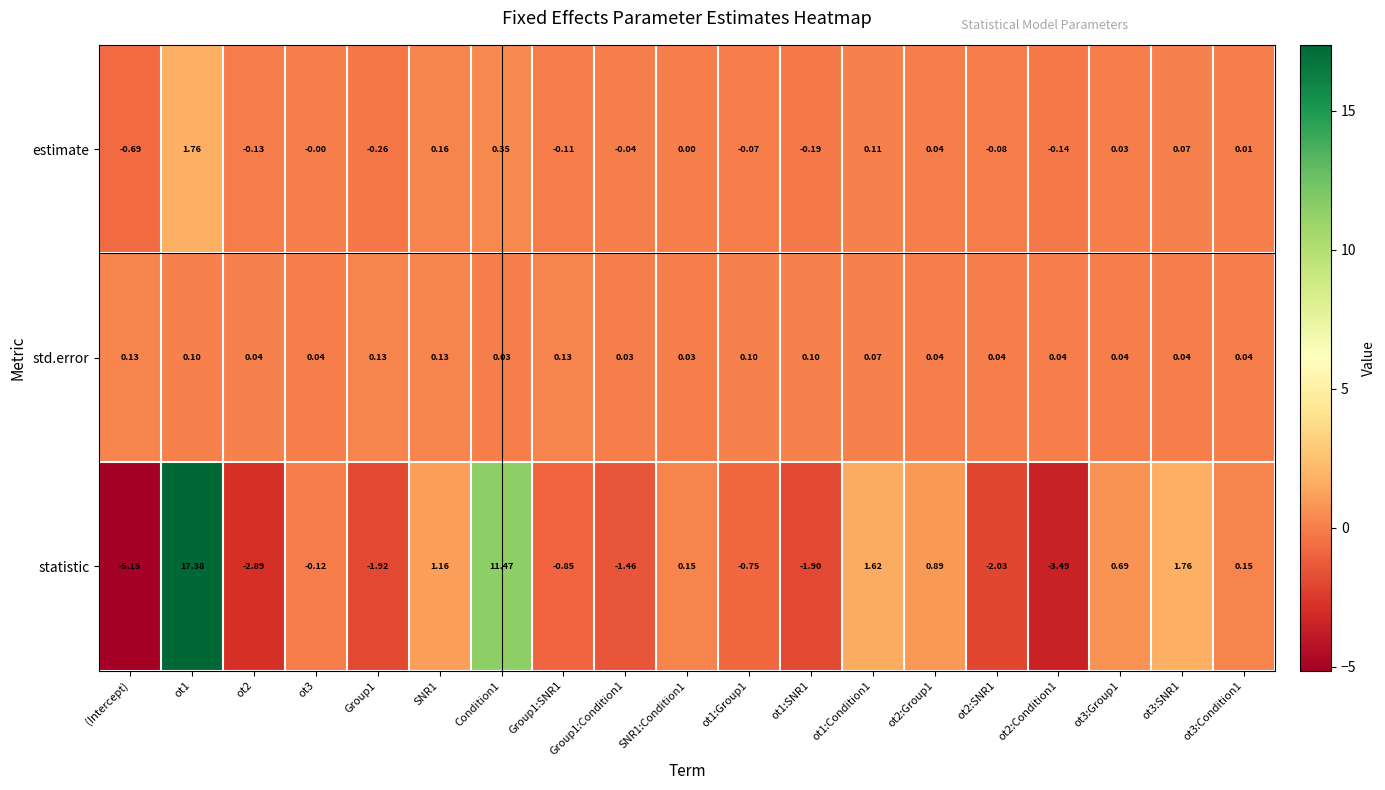

List the series in order of their peak value, highest first.

statistic, estimate, std.error